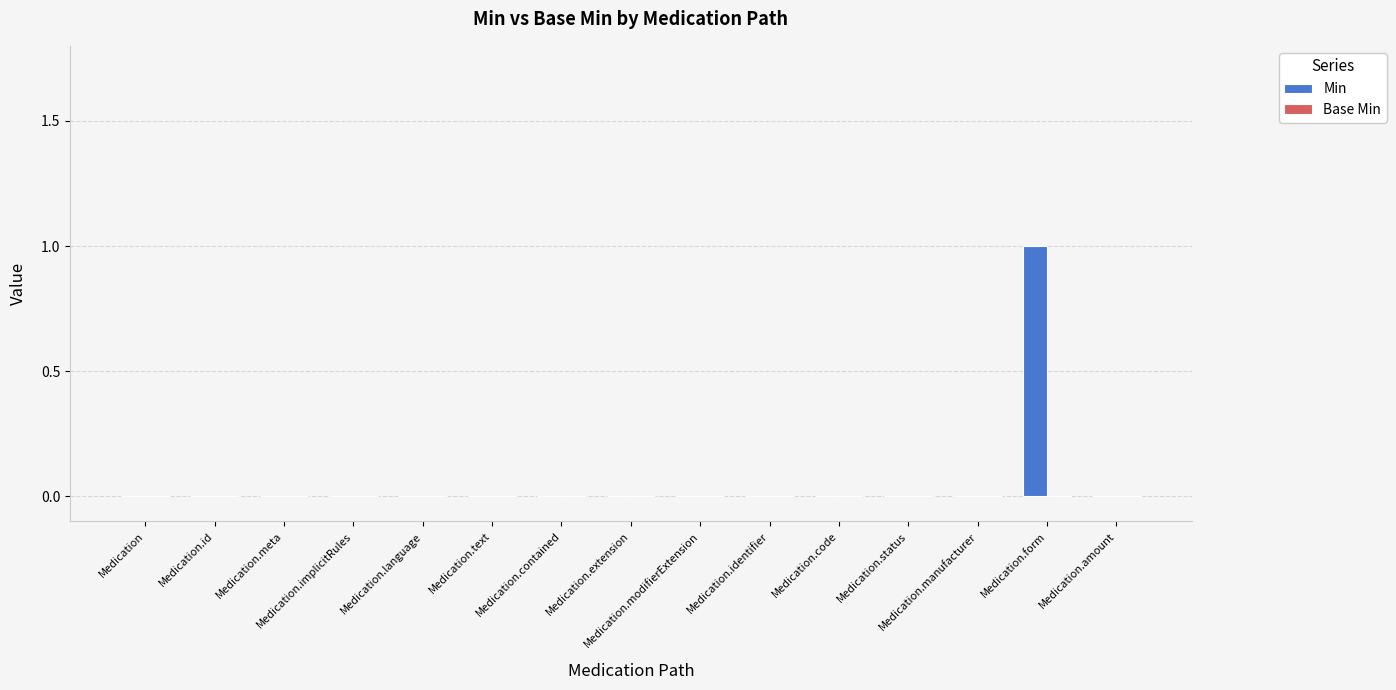

How many series are shown in this chart?

1